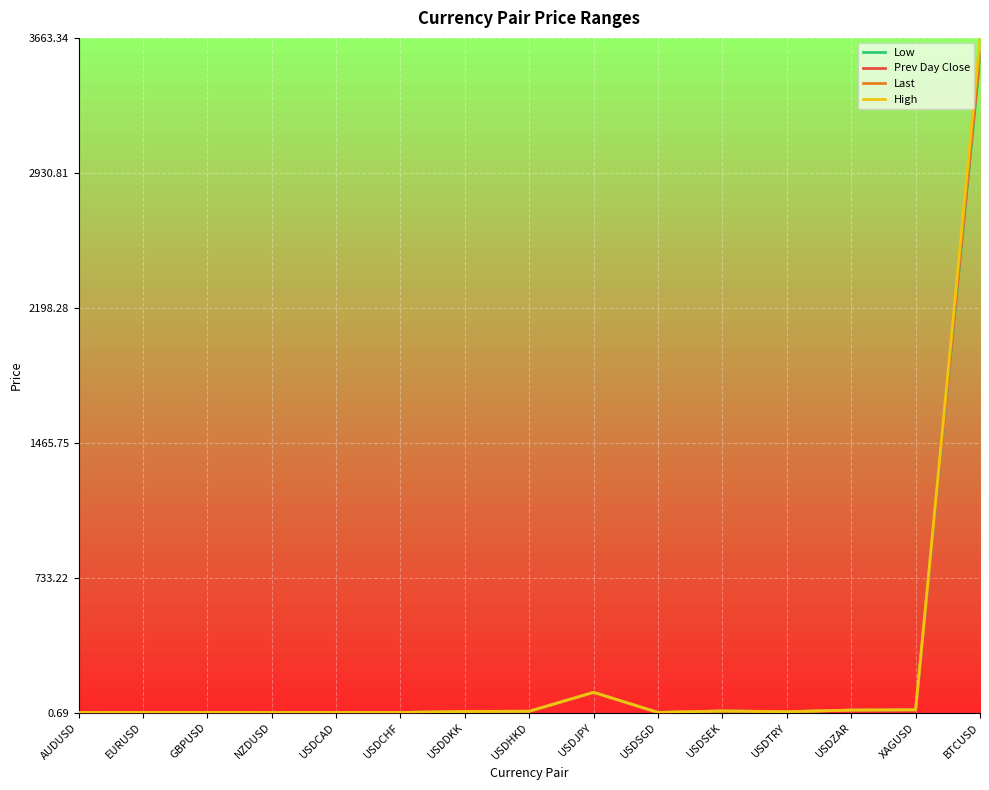

Count the number of categories in the chart.

15